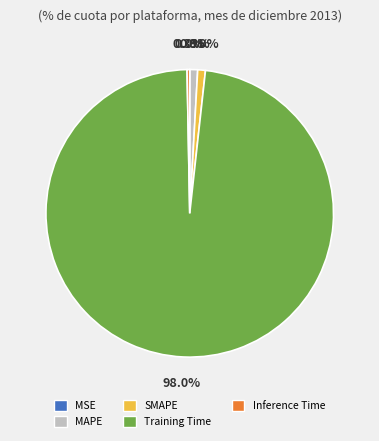

To the nearest percent, what is the combined percentage of Inference Time and SMAPE?

1%